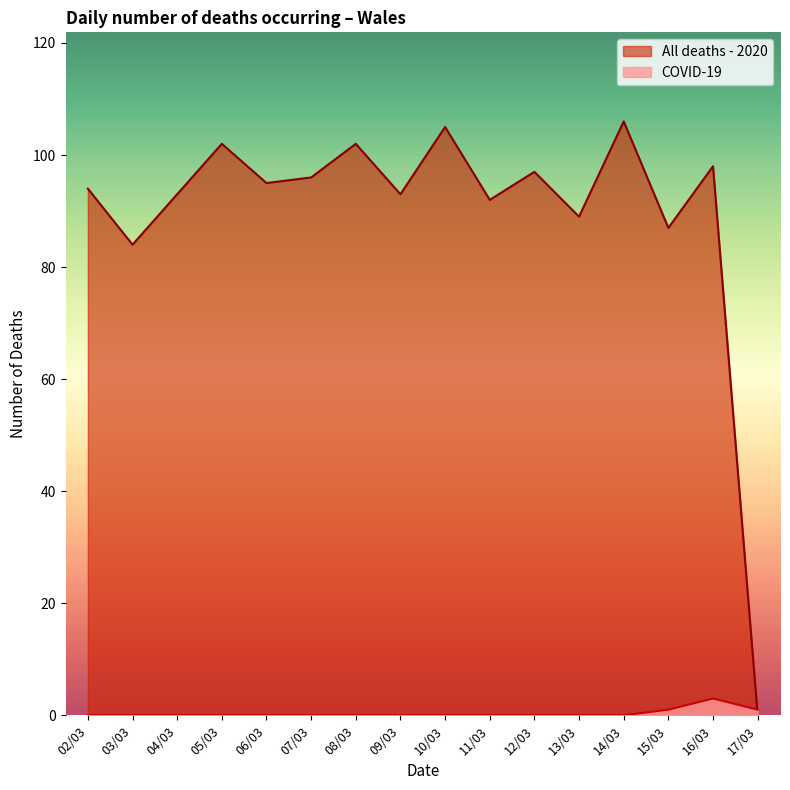

Reading left to right, transcribe all the data shown in this chart.

COVID-19: 0	0	0	0	0	0	0	0	0	0	0	0	0	1	3	1
All deaths - 2020: 94	84	93	102	95	96	102	93	105	92	97	89	106	87	98	0